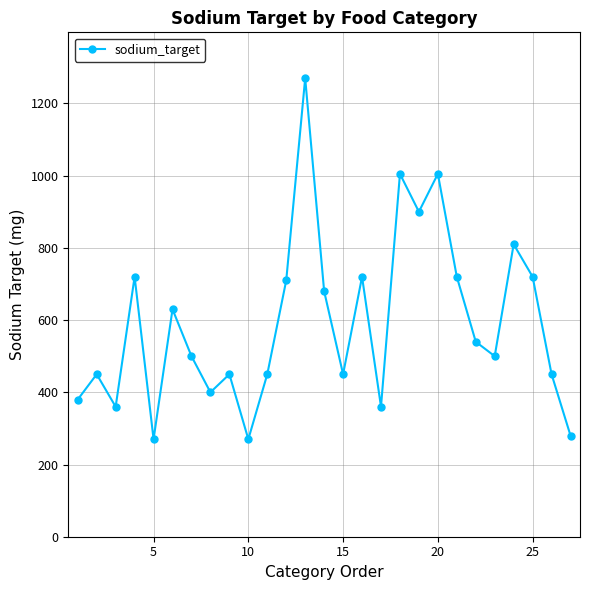

Reading left to right, transcribe all the data shown in this chart.

380	450	360	720	270	630	500	400	450	270	450	710	1270	680	450	720	360	1005	900	1005	720	540	500	810	720	450	280